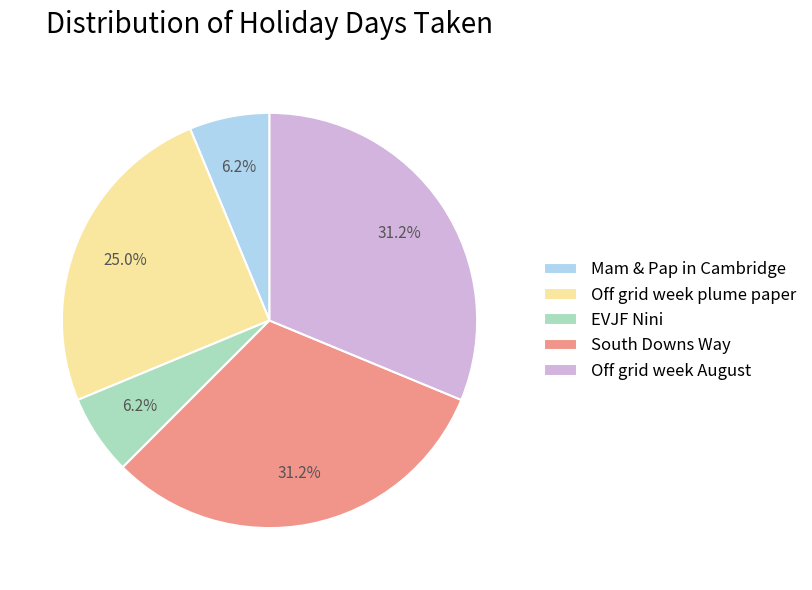

Is it true that Mam & Pap in Cambridge is 1% of the pie?

False